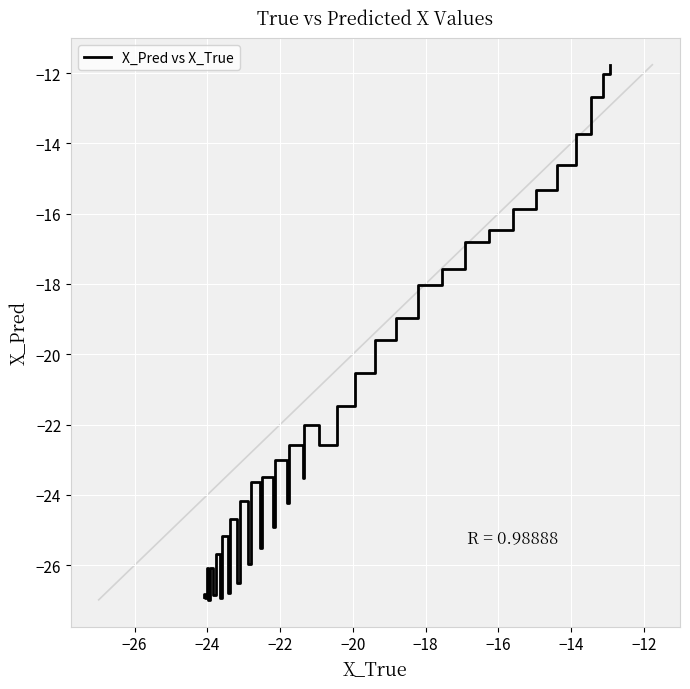

What is the minimum value shown in the chart?

-27.0